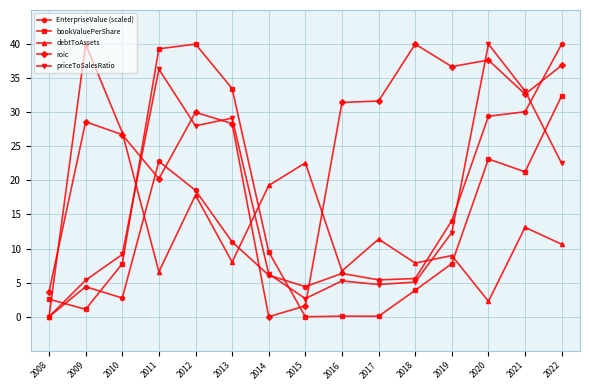

Which series changed the most between 2011 and 2018?

bookValuePerShare